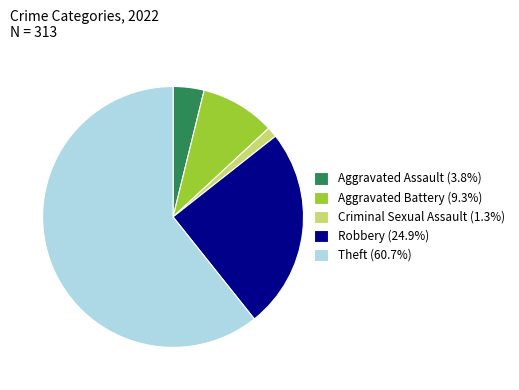

True or false: Aggravated Assault accounts for 4% of the total.

True